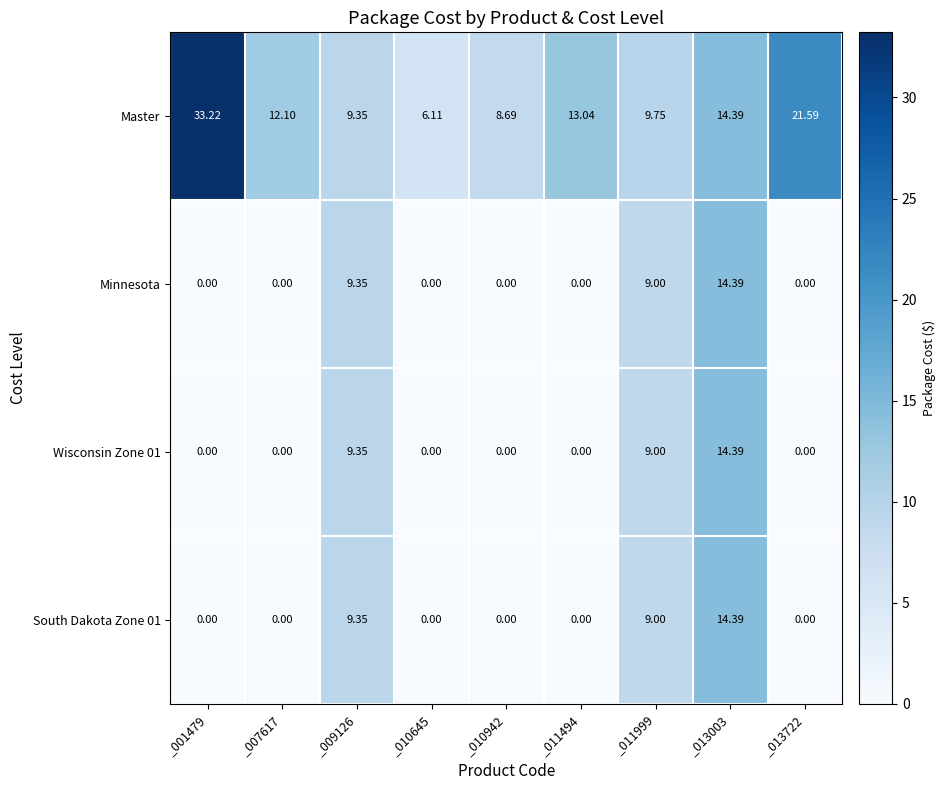

Is the value of Wisconsin Zone 01 at _009126 greater than the value of Master at _011494?

No